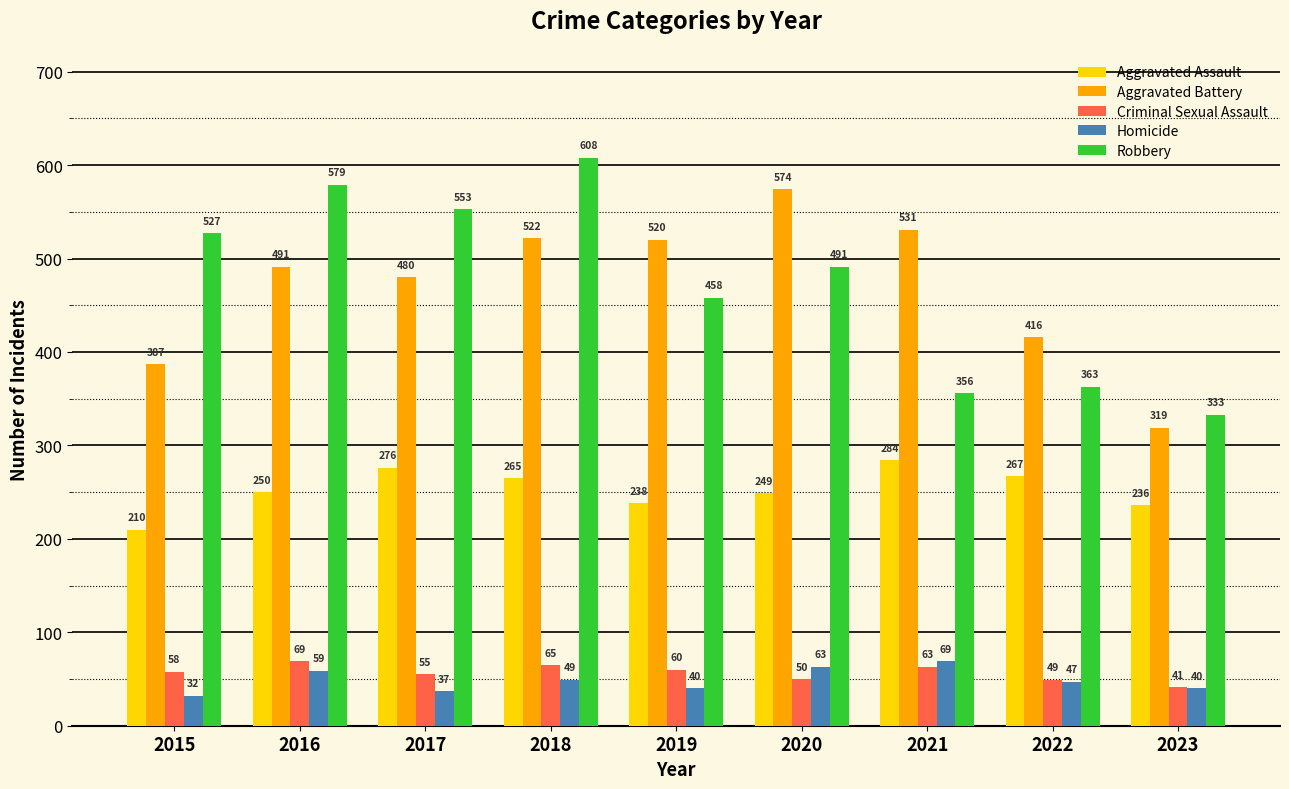

Where is Aggravated Assault nearest to the value 247?

2020